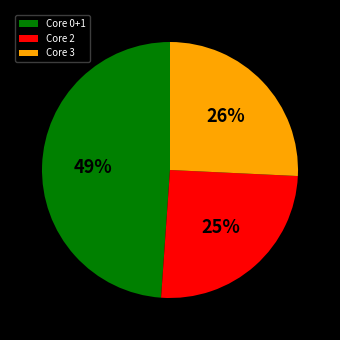

Count the number of slices in the pie.

3